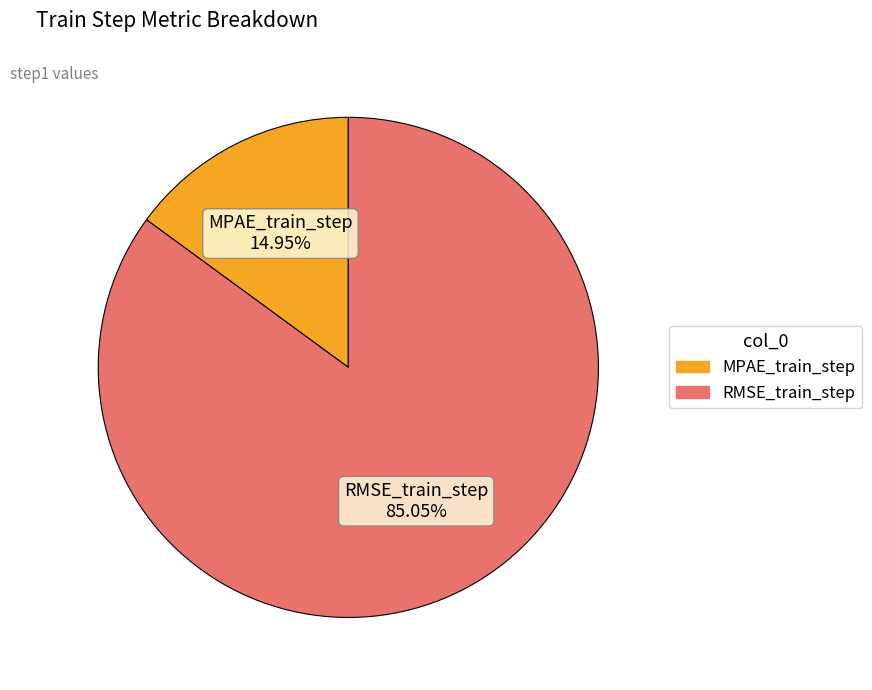

What percentage is the MPAE_train_step slice, to the nearest percent?

15%